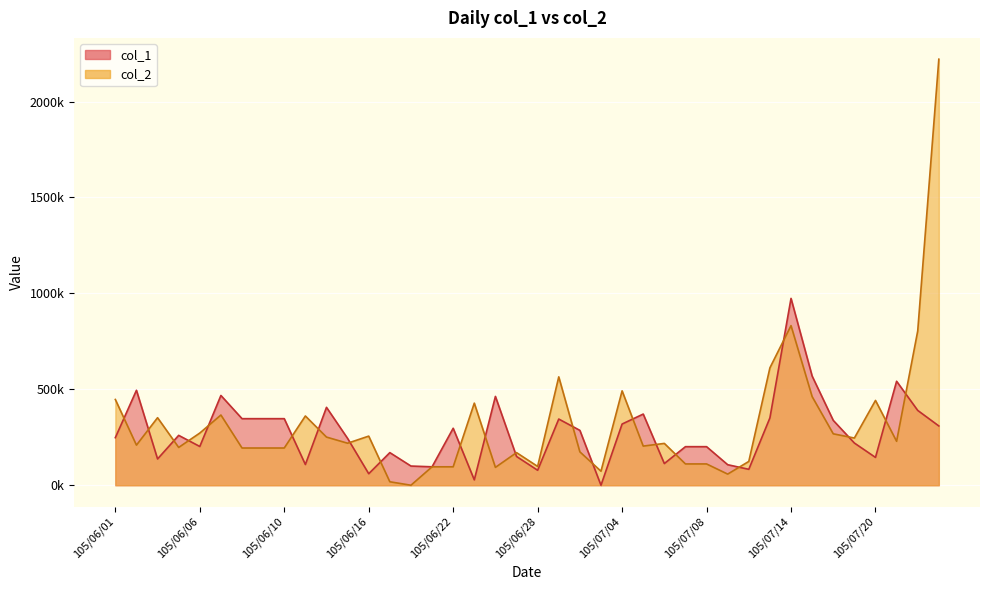

What is the difference between the second highest and second lowest values in the col_1 series?

541000